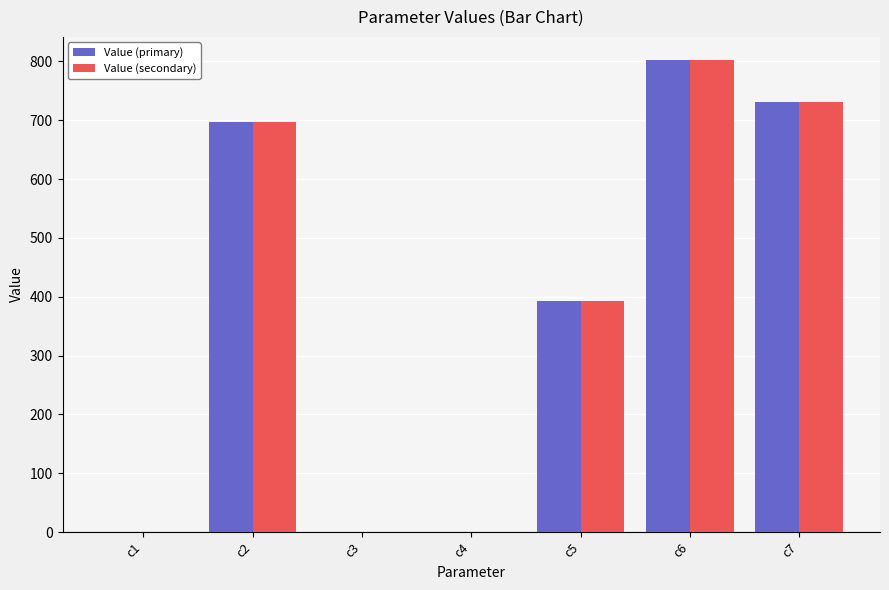

What is the maximum value for Value (primary)?

801.5